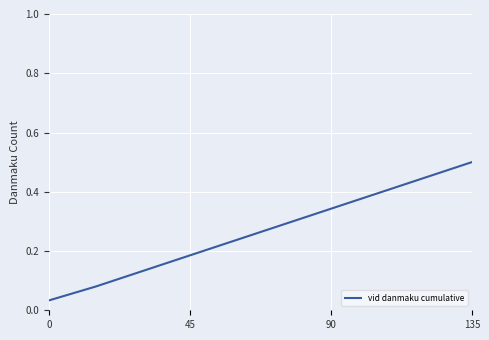

What is the greatest value displayed?

0.5